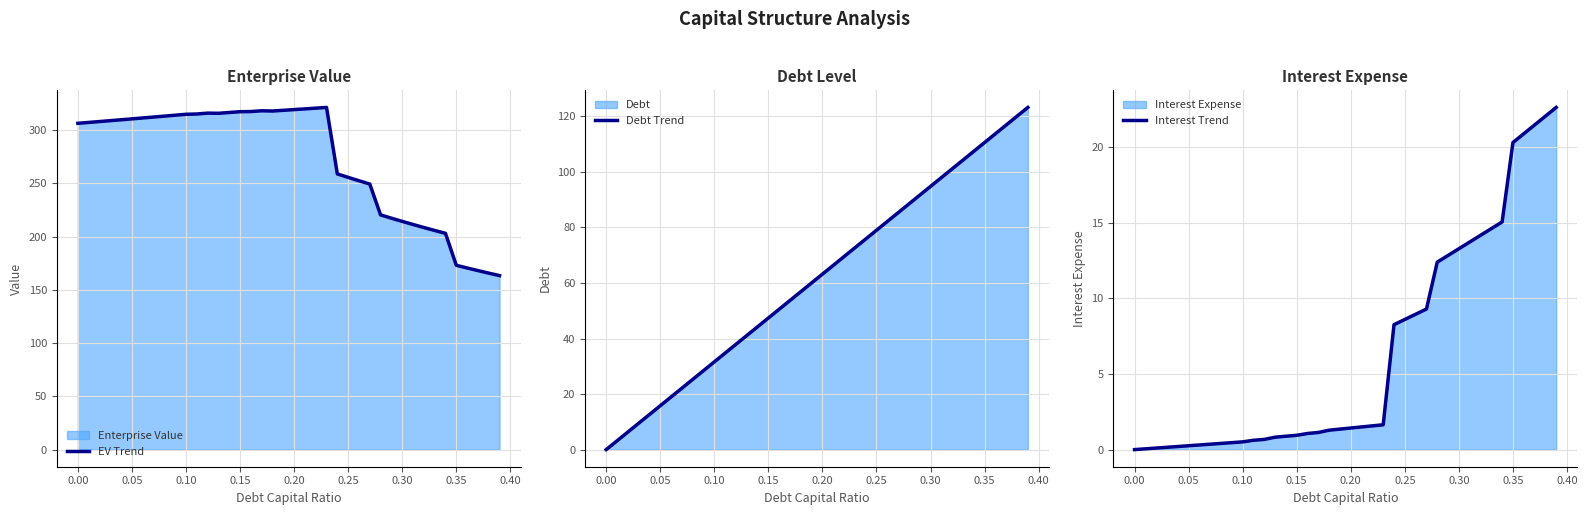

What is the value of the EV Trend point at the 7th from the left?

311.3